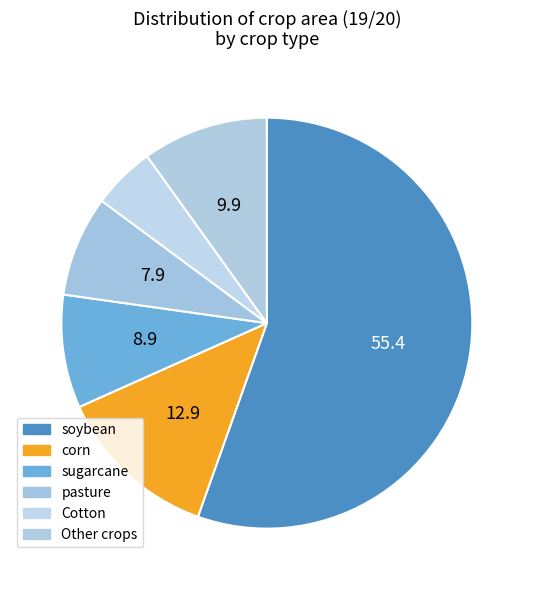

Which slice is the largest?

soybean